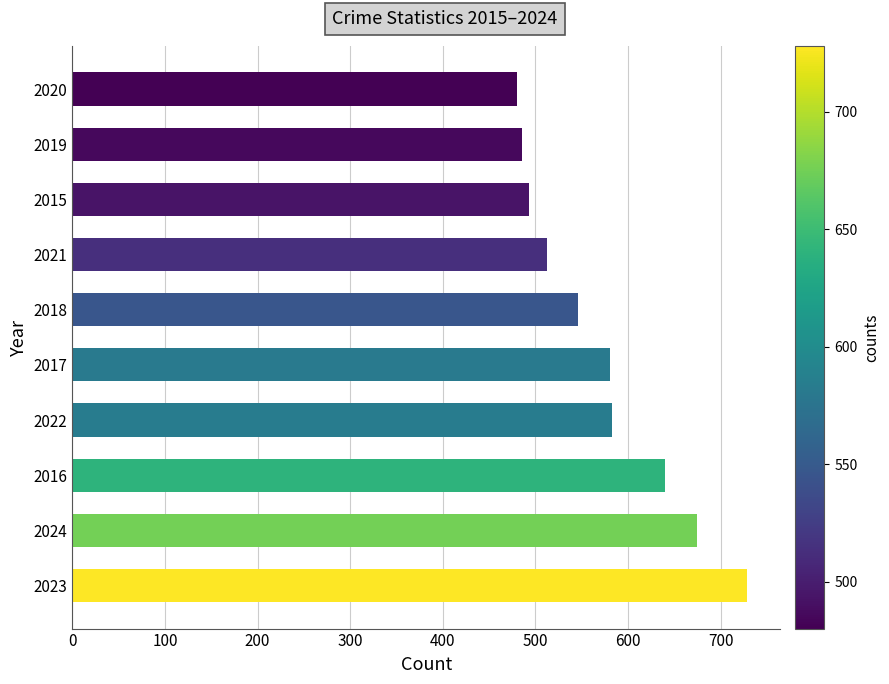

What is the difference between the maximum and minimum values?

248